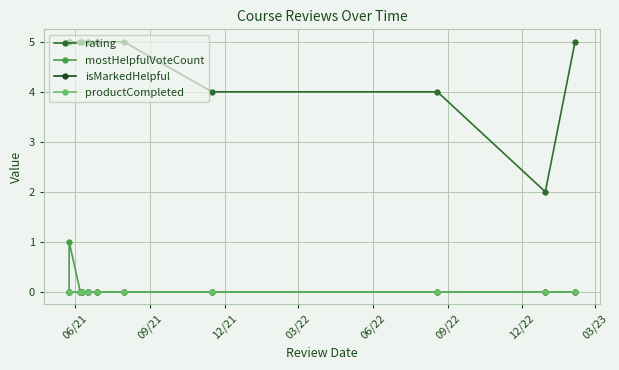

Which series has the largest total across all categories?

rating